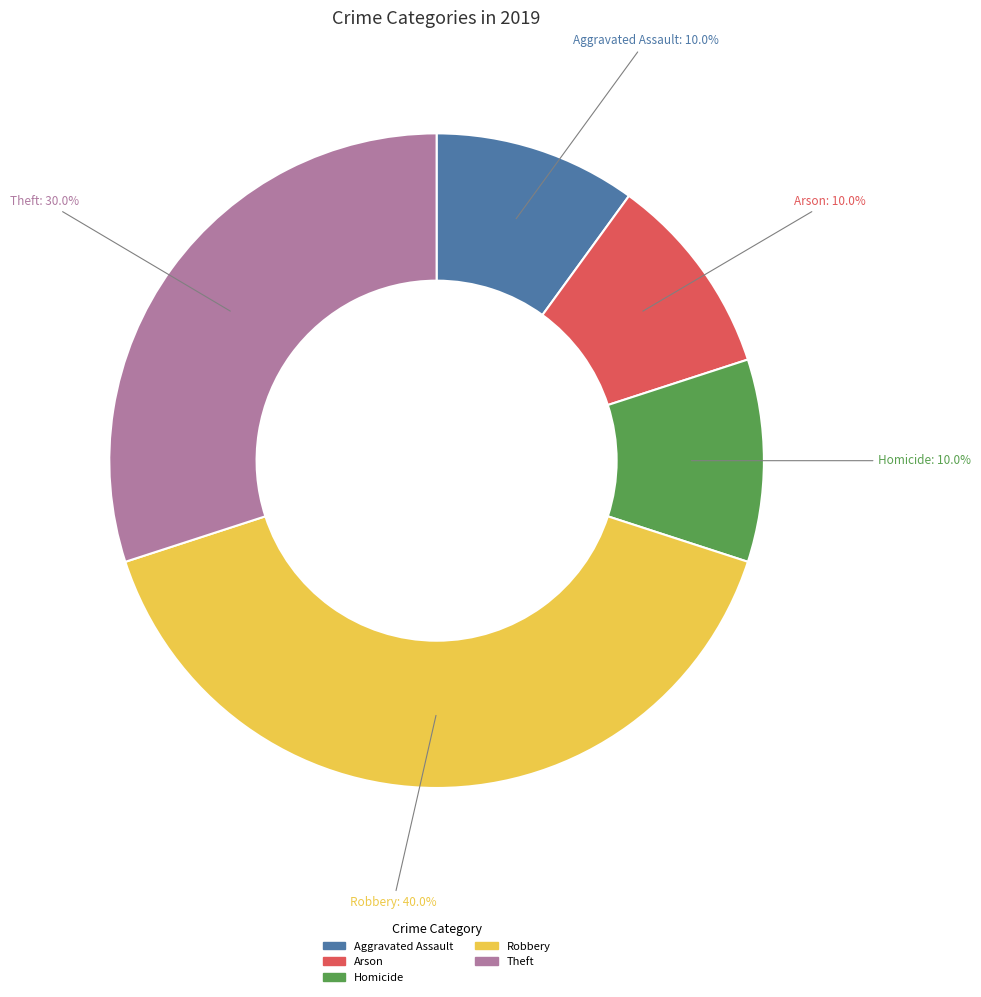

Is there any slice that represents more than half of the pie?

No